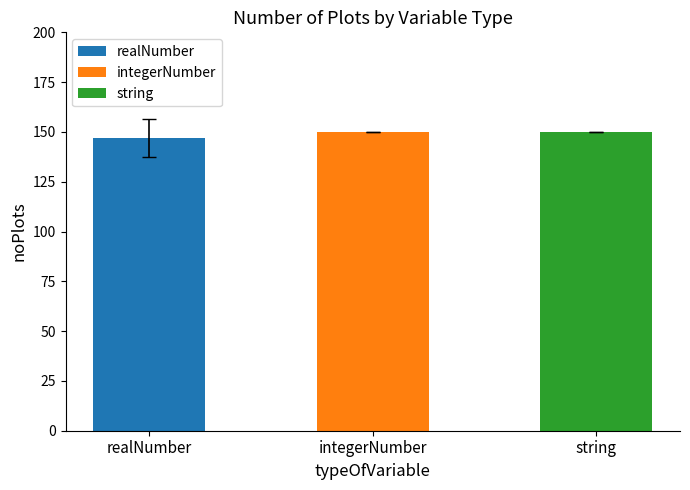

Reading left to right, transcribe all the data shown in this chart.

147.0	150.0	150.0